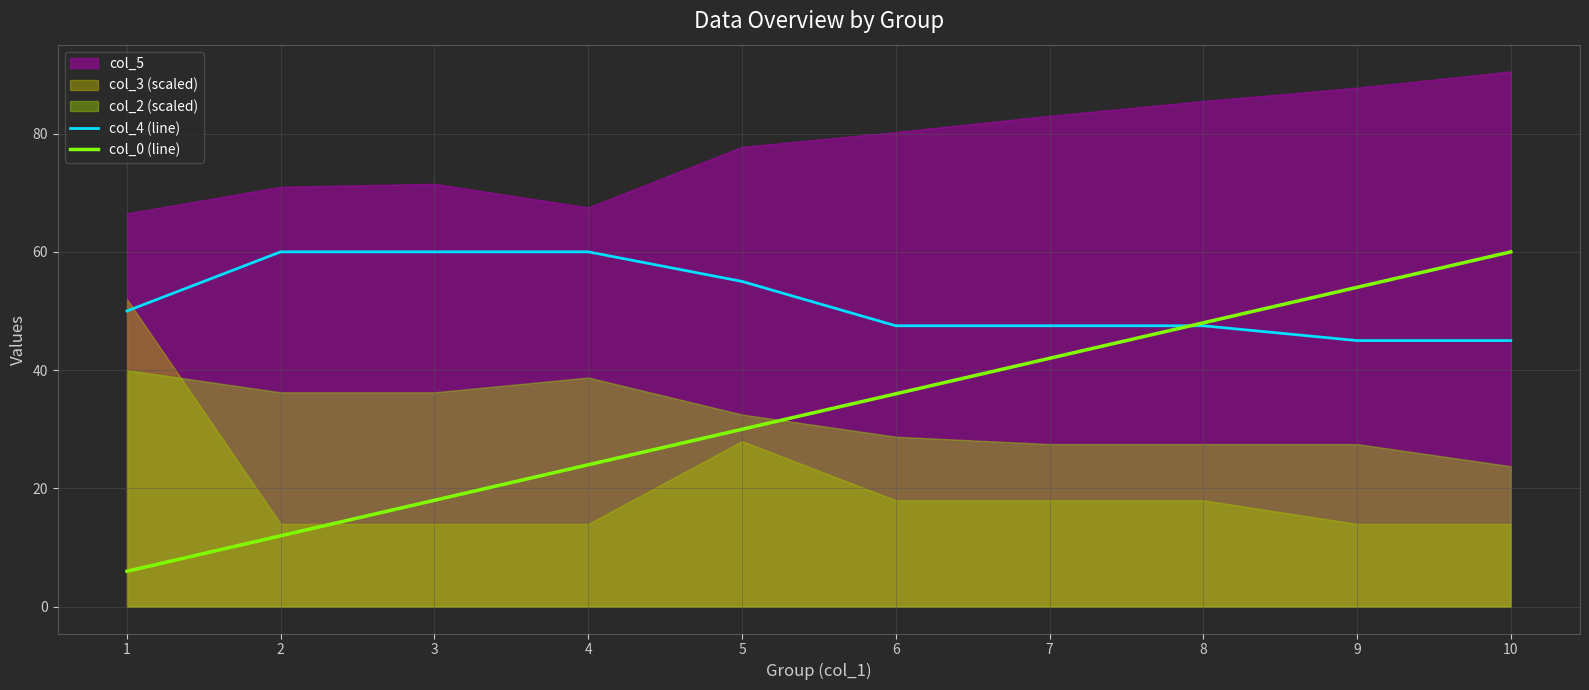

What is the value of the col_4 (line) point at the 2nd from the left?

60.0